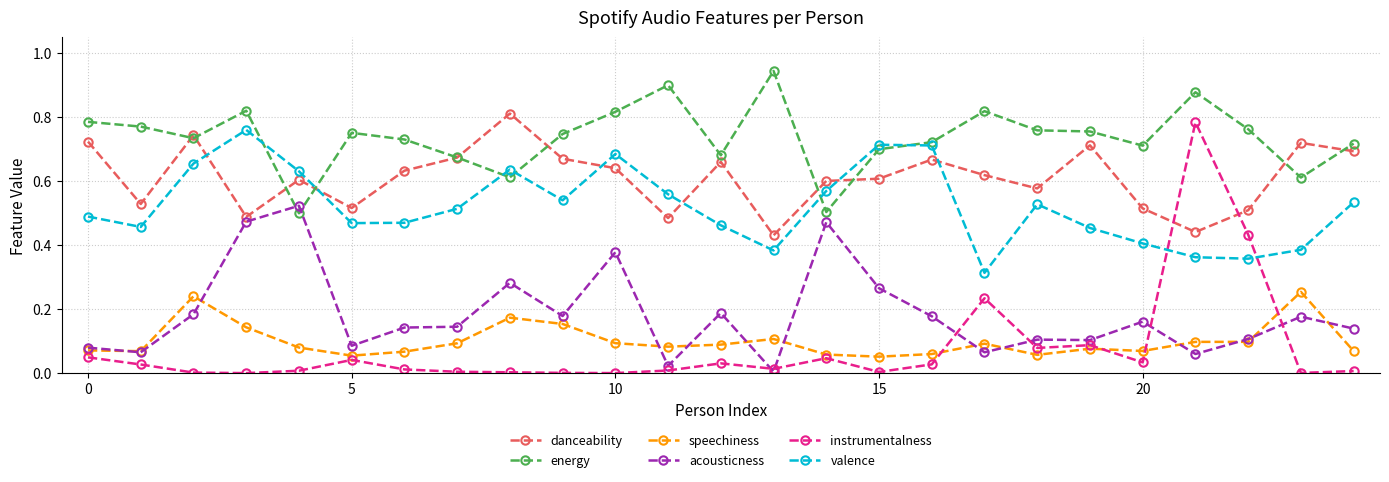

Which series has the largest total across all categories?

energy